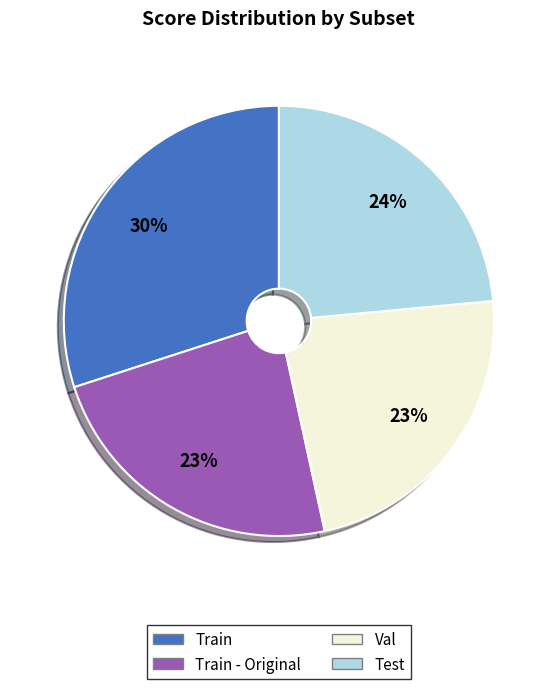

To the nearest percent, what is the difference between the largest and smallest slice percentages?

7%